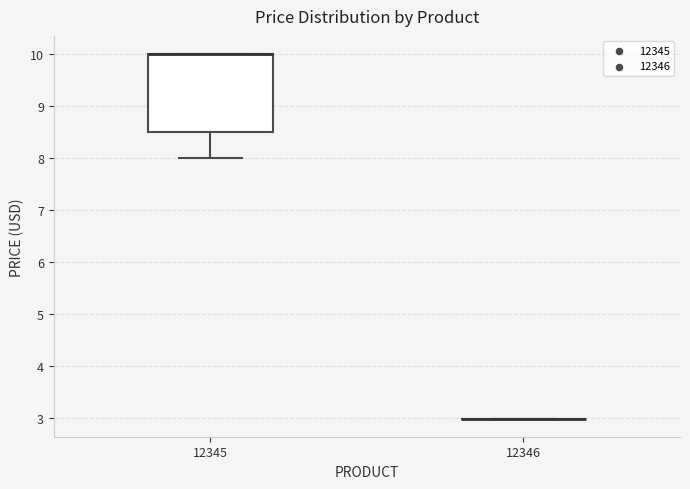

Comparing the boxes themselves (not the whiskers), which one is the tallest?

12345